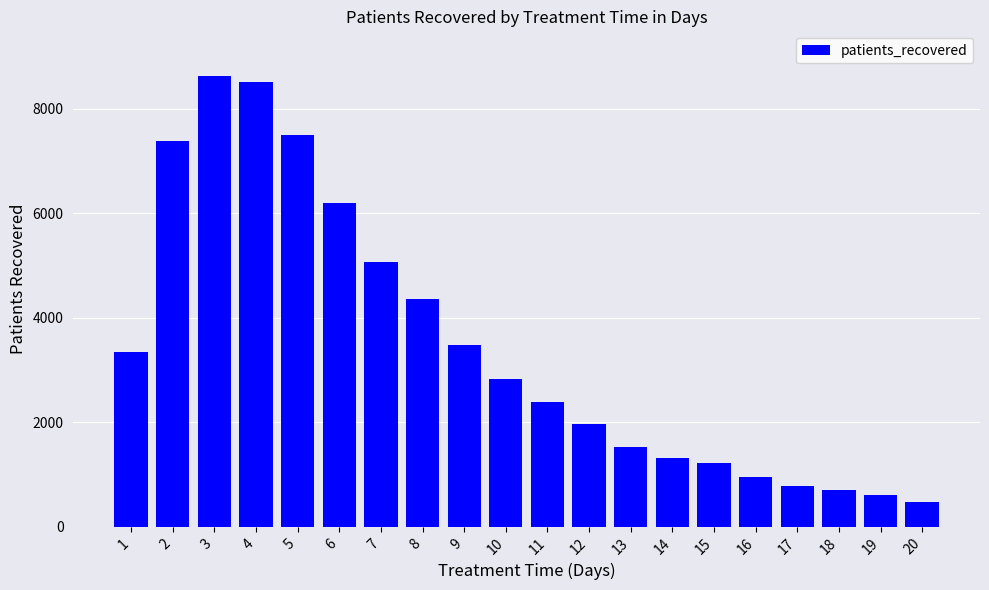

How many values are below 2820?

10